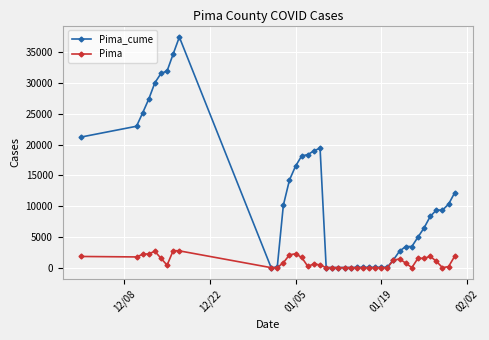

How many data points does each series have?

40